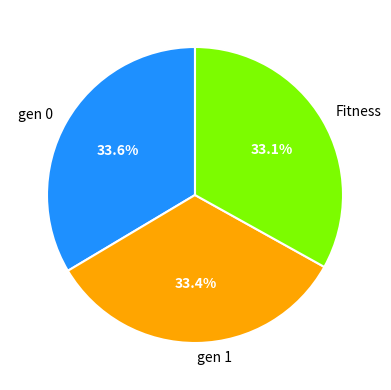

Is gen 1 the majority of the pie?

No